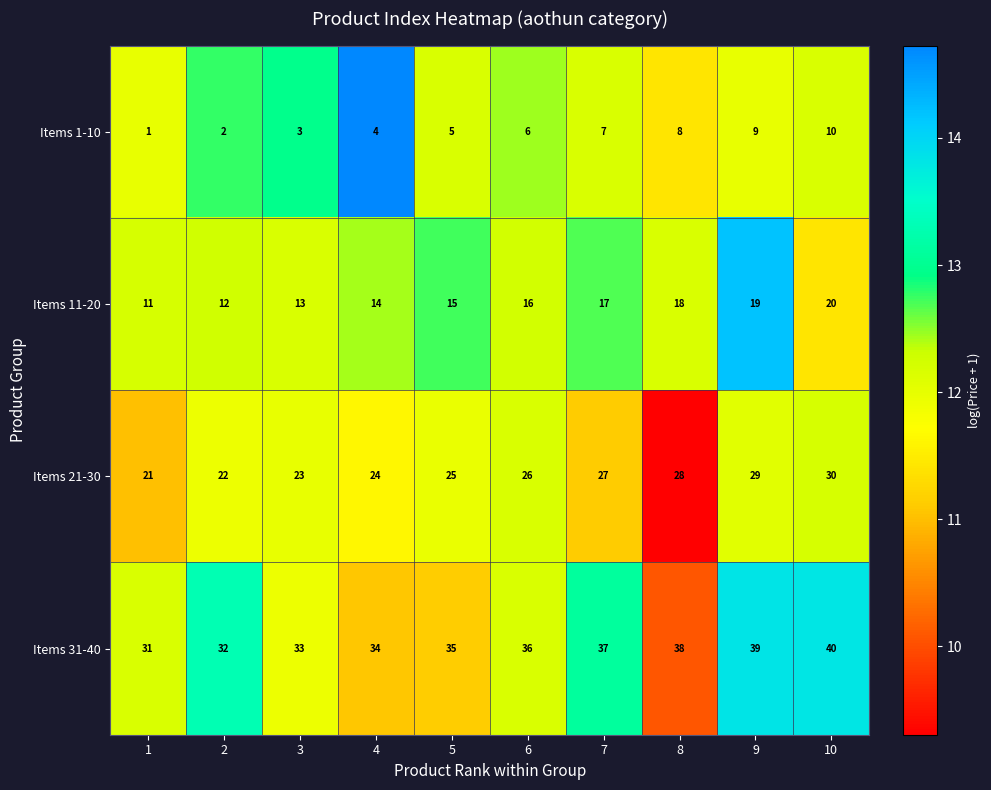

What is the approximate value of Items 11-20 at 4?

14